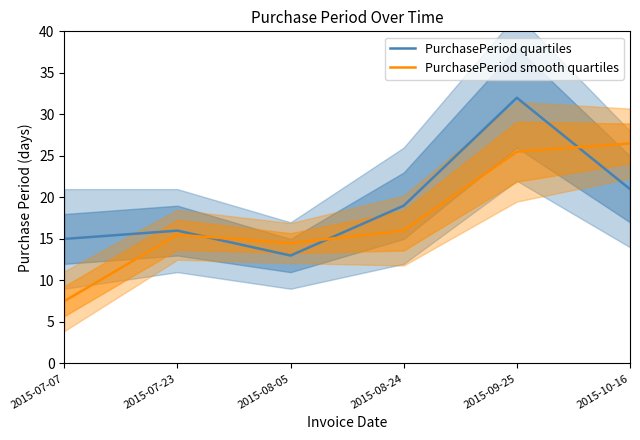

Rank the categories by PurchasePeriod quartiles value from highest to lowest.

2015-09-25, 2015-10-16, 2015-08-24, 2015-07-23, 2015-07-07, 2015-08-05